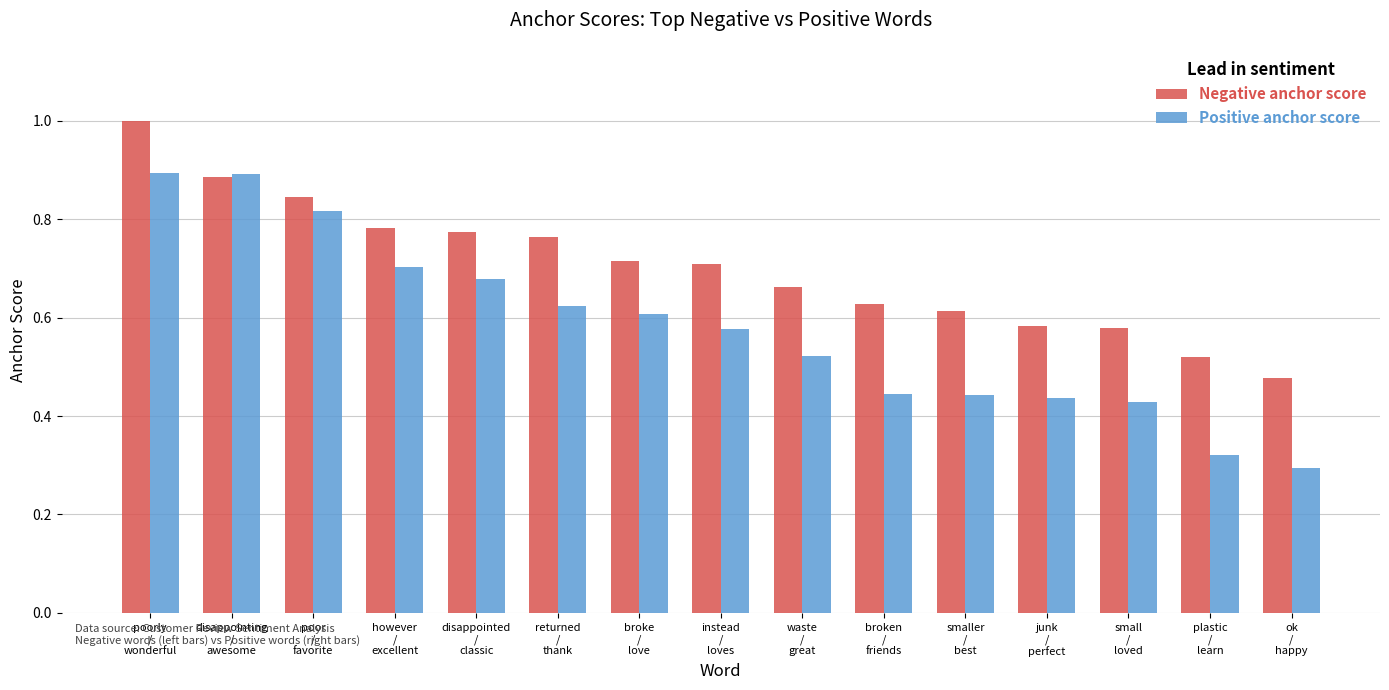

Rank the series by their average value, from lowest to highest.

Positive anchor score, Negative anchor score